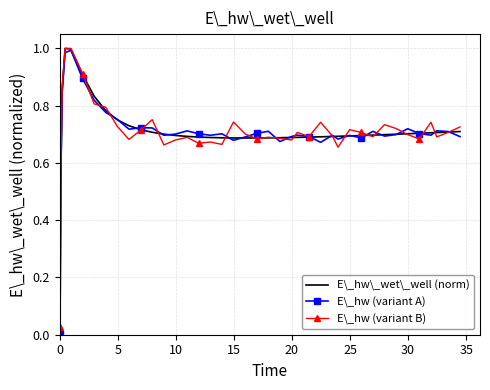

Reading left to right, extract all data points from this chart.

E\_hw\_wet\_well (norm): 0.0	0.5	0.9	1.0	1.0	0.9	0.8	0.8	0.8	0.7	0.7	0.7	0.7	0.7	0.7	0.7	0.7	0.7	0.7	0.7	0.7	0.7	0.7	0.7	0.7	0.7	0.7	0.7	0.7	0.7	0.7	0.7	0.7	0.7	0.7	0.7	0.7	0.7	0.7	0.7
E\_hw (variant A): 0.0	0.5	0.8	1.0	1.0	0.9	0.8	0.8	0.8	0.7	0.7	0.7	0.7	0.7	0.7	0.7	0.7	0.7	0.7	0.7	0.7	0.7	0.7	0.7	0.7	0.7	0.7	0.7	0.7	0.7	0.7	0.7	0.7	0.7	0.7	0.7	0.7	0.7	0.7	0.7
E\_hw (variant B): 0.0	0.6	0.9	1.0	1.0	0.9	0.8	0.8	0.7	0.7	0.7	0.8	0.7	0.7	0.7	0.7	0.7	0.7	0.7	0.7	0.7	0.7	0.7	0.7	0.7	0.7	0.7	0.7	0.7	0.7	0.7	0.7	0.7	0.7	0.7	0.7	0.7	0.7	0.7	0.7